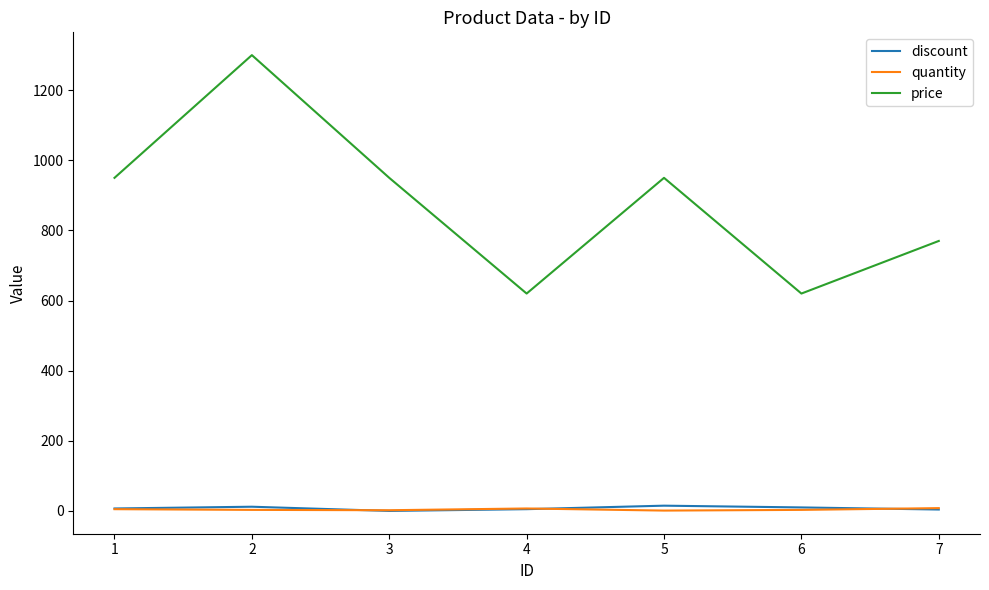

Does the chart display data point markers on the line(s)?

No